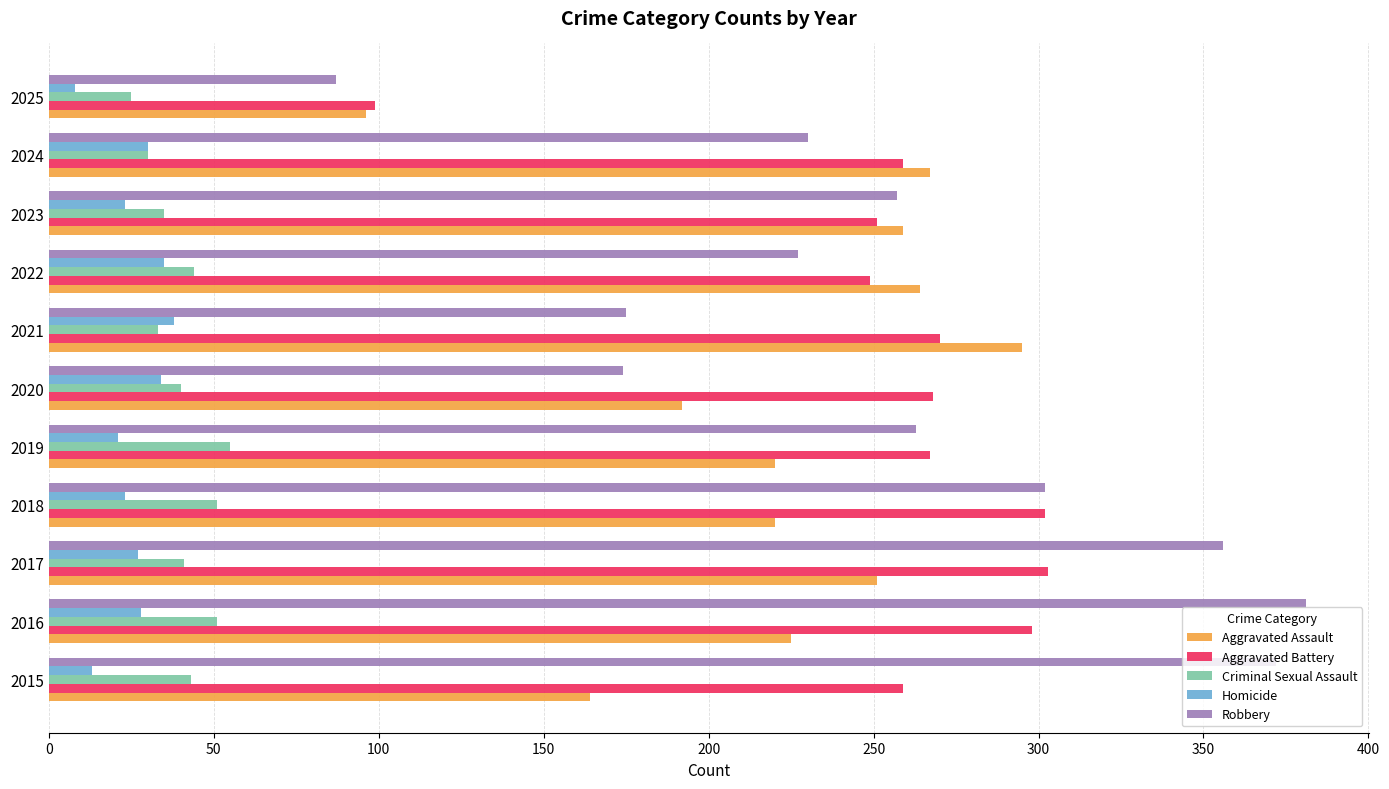

What is the difference between the second highest and second lowest values in the Homicide series?

22